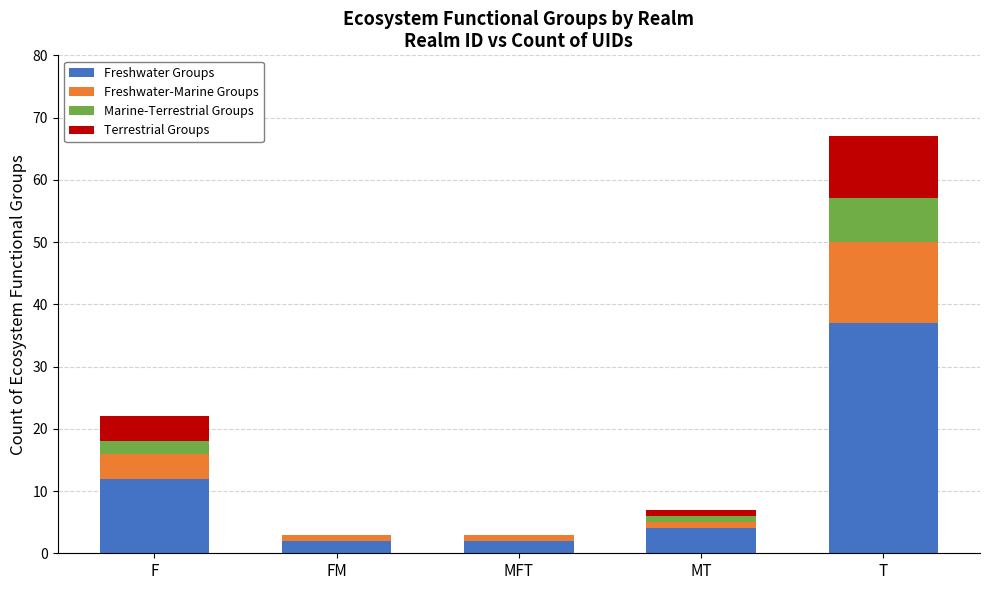

Reading left to right, transcribe the values for Freshwater Groups.

F=12	FM=2	MFT=2	MT=4	T=37